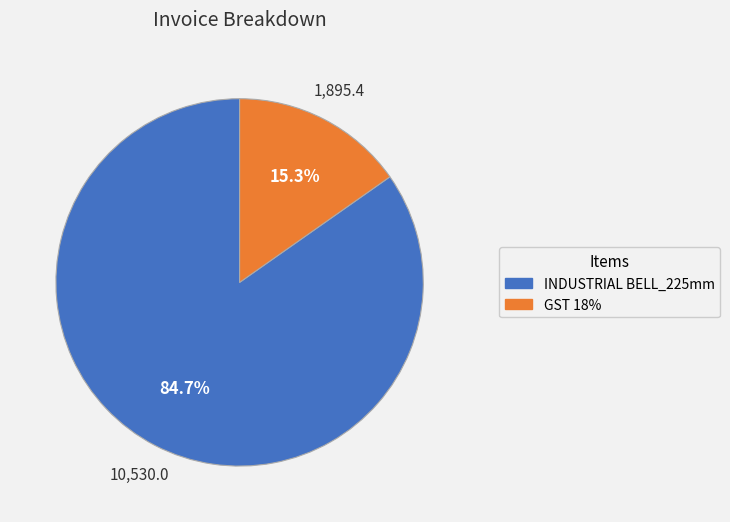

What percentage is the GST 18% slice, to the nearest percent?

15%